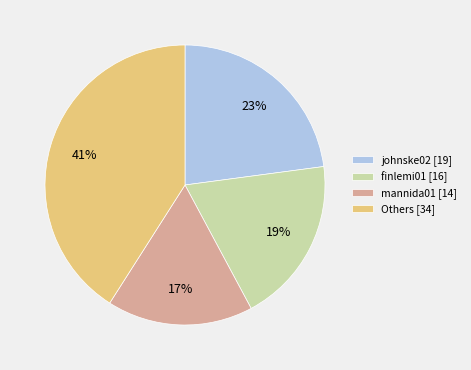

Which slice is the smallest?

mannida01 [14]